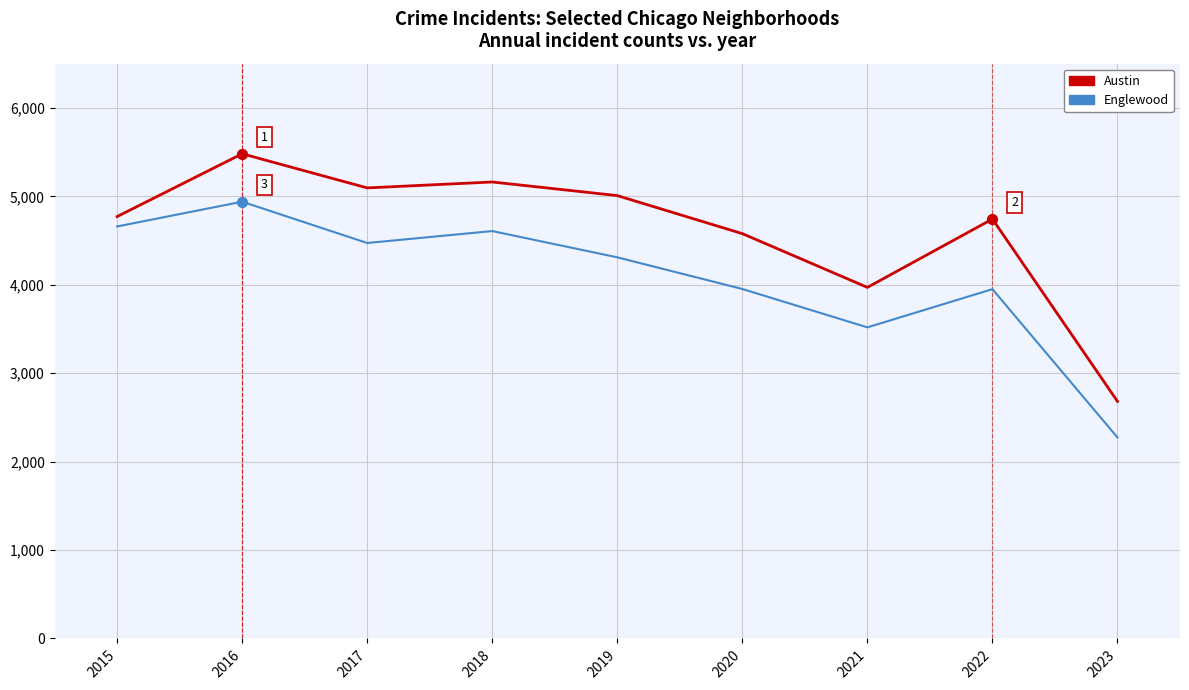

What is the total value across all series at 2019?

9318